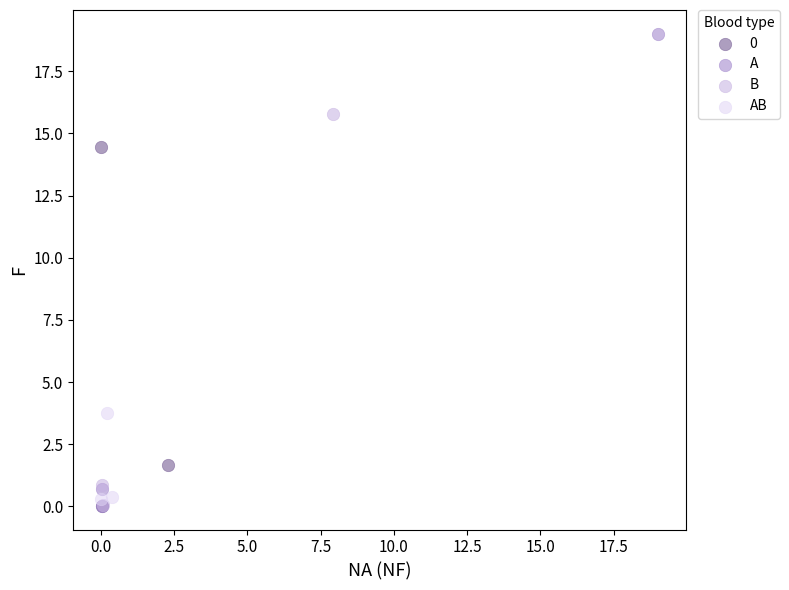

Which series contains the highest Y value?

A